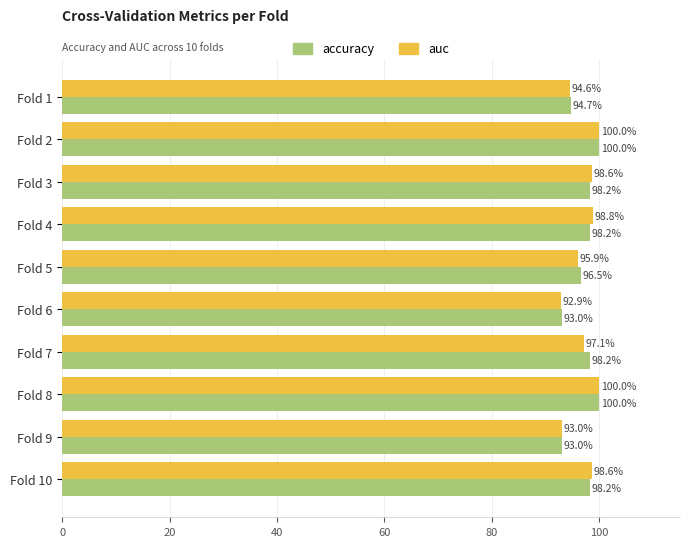

What is the difference between the maximum and second lowest values in the accuracy series?

7.0